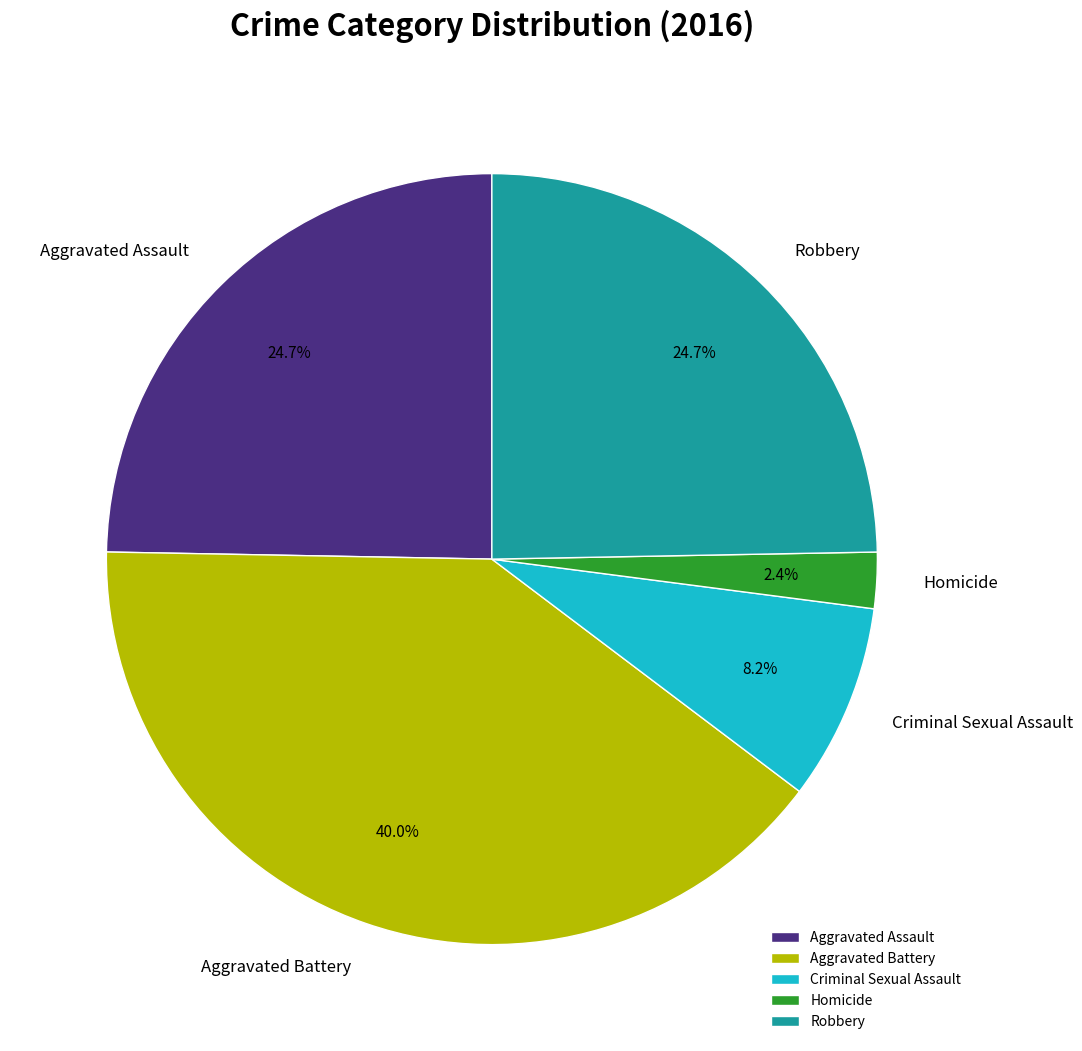

Which slice is the largest?

Aggravated Battery